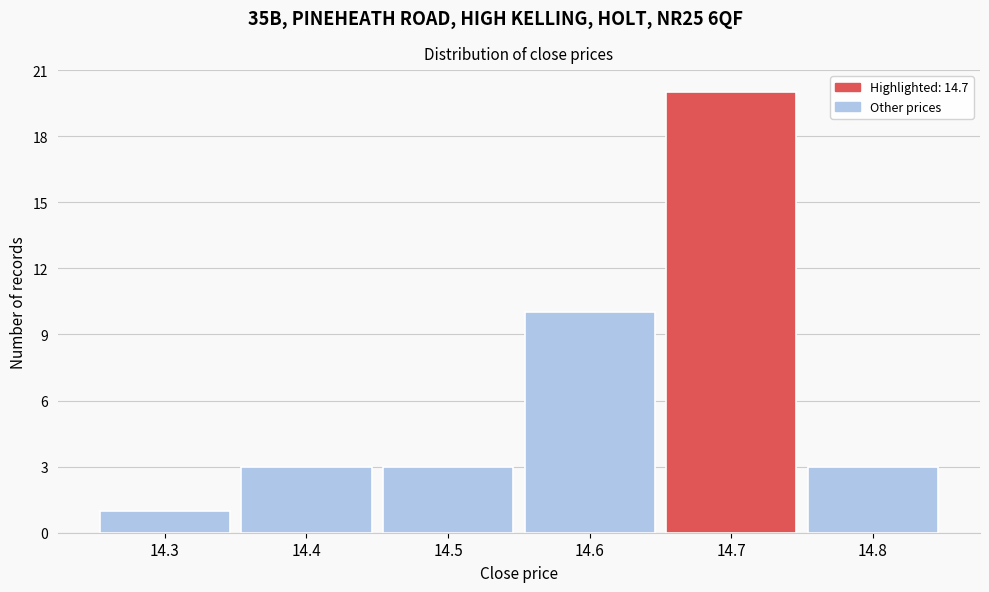

Which range on the x-axis has the tallest bar?

14.65 to 14.75